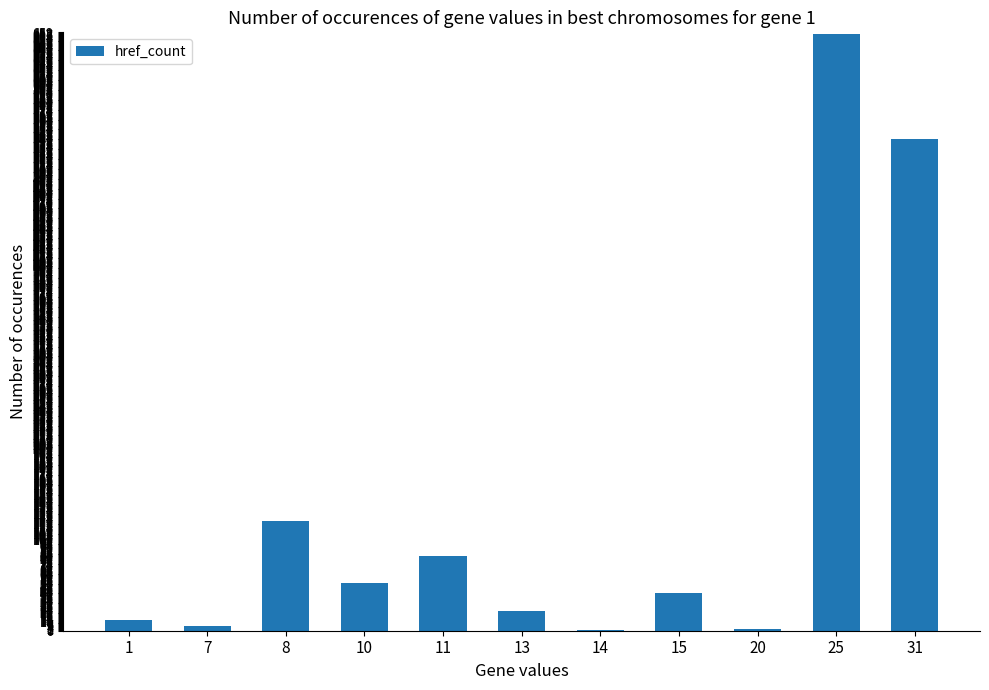

The value at 31 is 541. True or false?

True